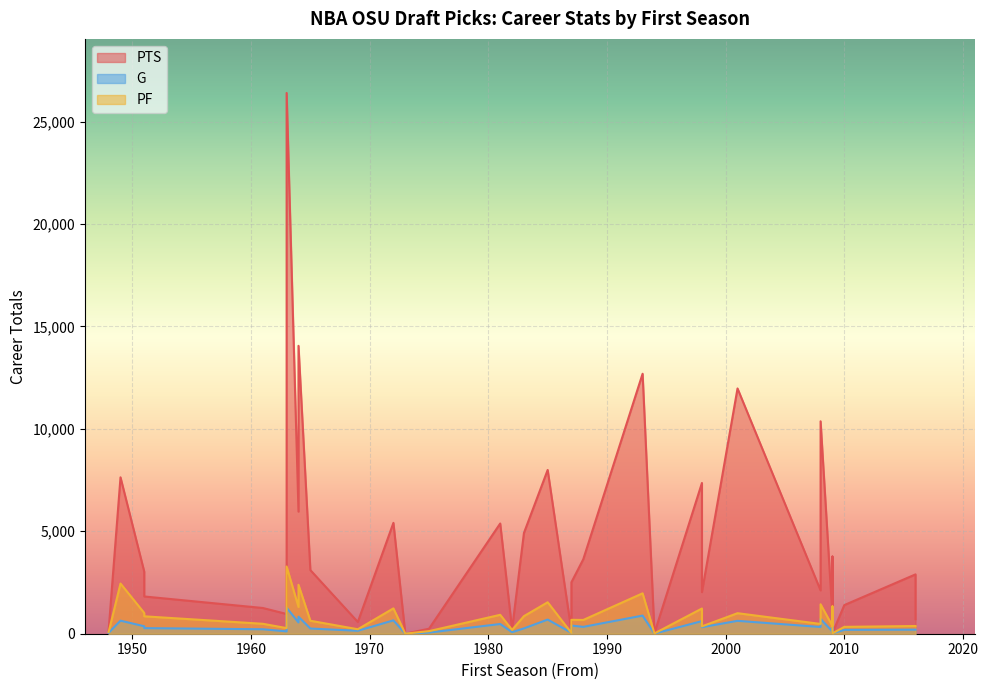

How many values in the G series are below 318?

17